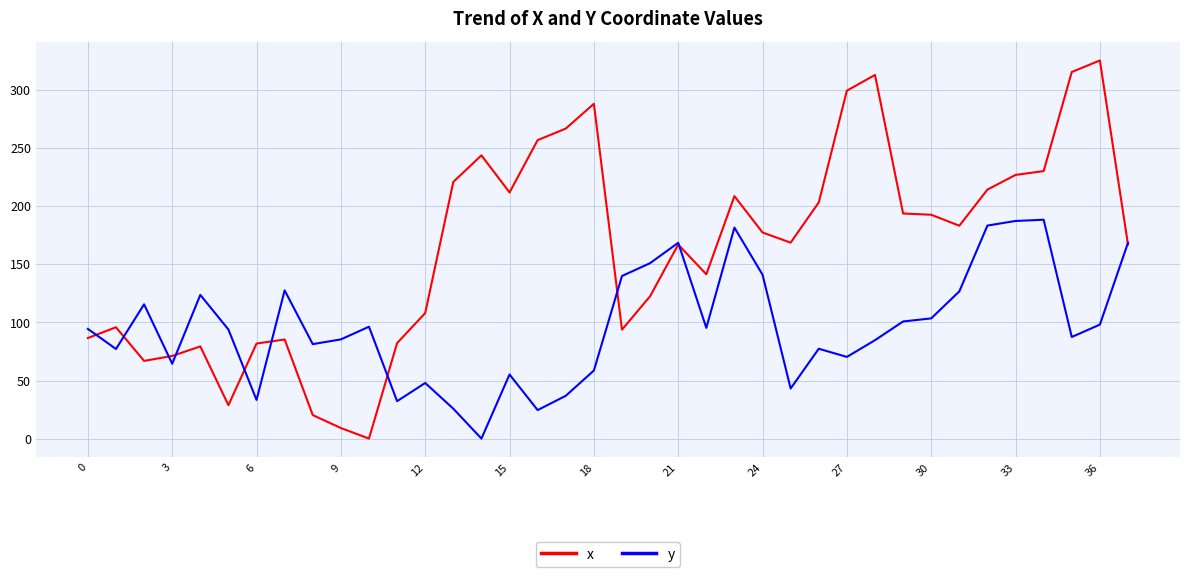

What are all the series names shown in the legend?

x, y